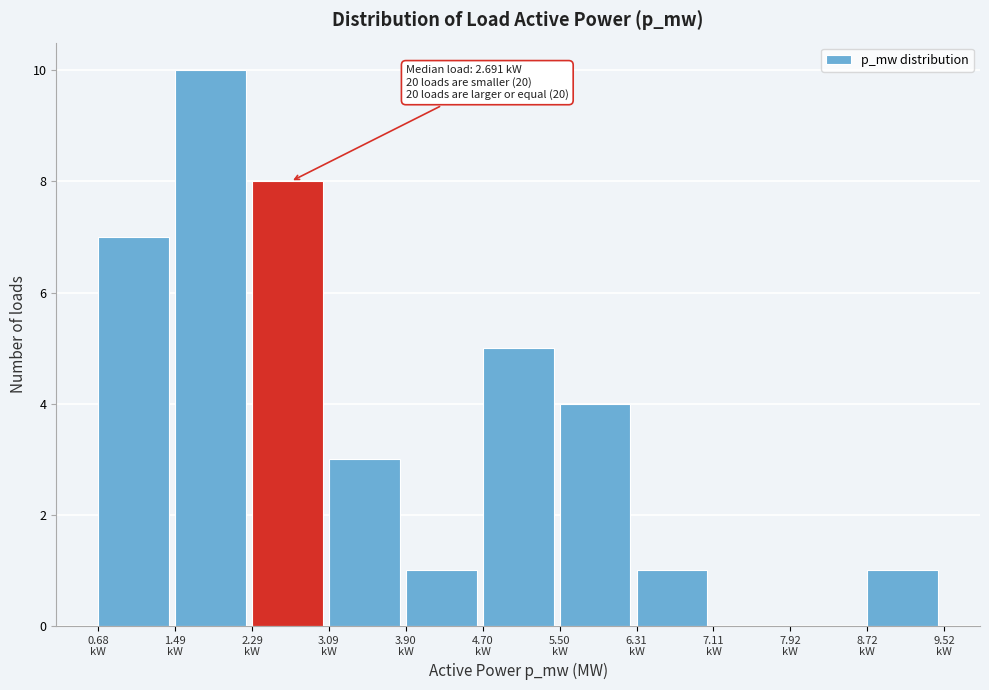

Over which range of the x-axis is the bar tallest?

1.5 to 2.3